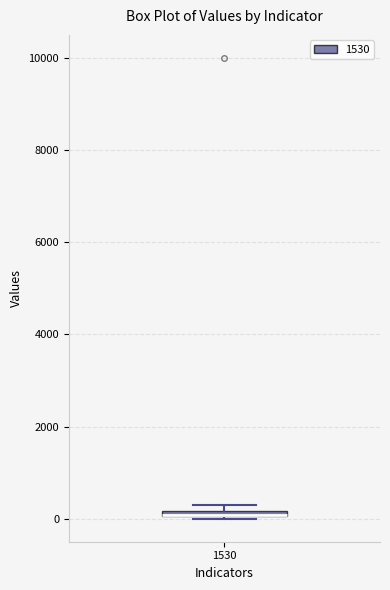

Where is the upper edge of the box at x = 1530 on the y-axis? The values are not printed on the chart, so give them approximately, as read against the axis.

200